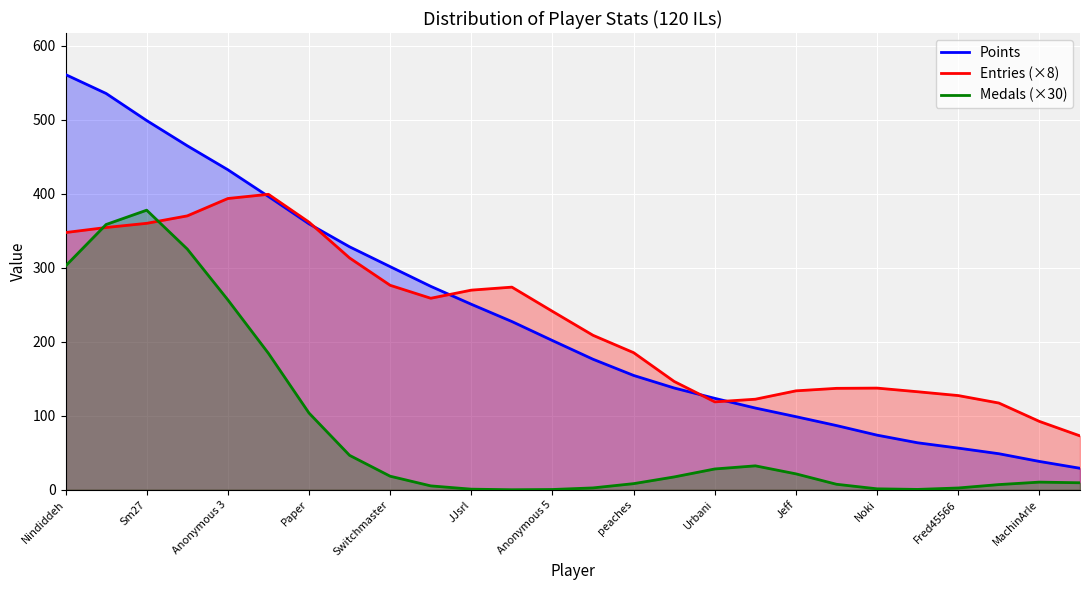

What is the value of the Medals (×30) point at the 19th from the left?

21.6